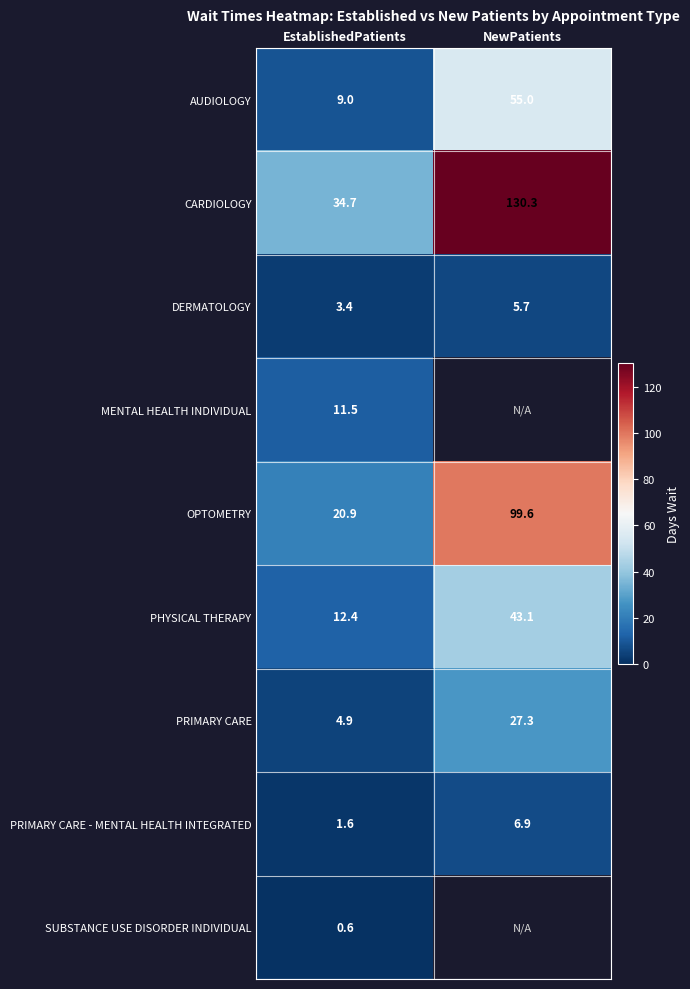

What is the sum of all PRIMARY CARE values?

32.2